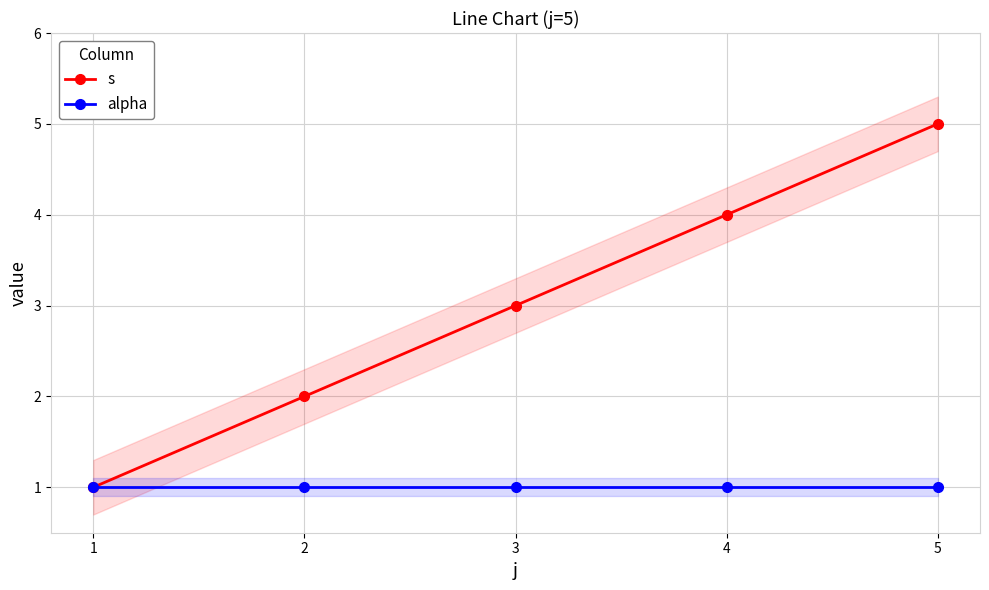

Which category has the highest value in the alpha series?

1